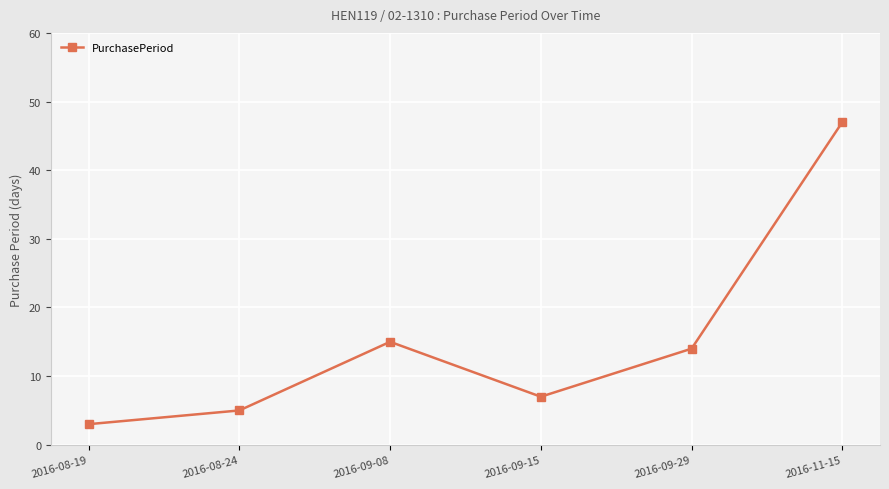

What is the sum of the values at 2016-08-19 and 2016-11-15?

50